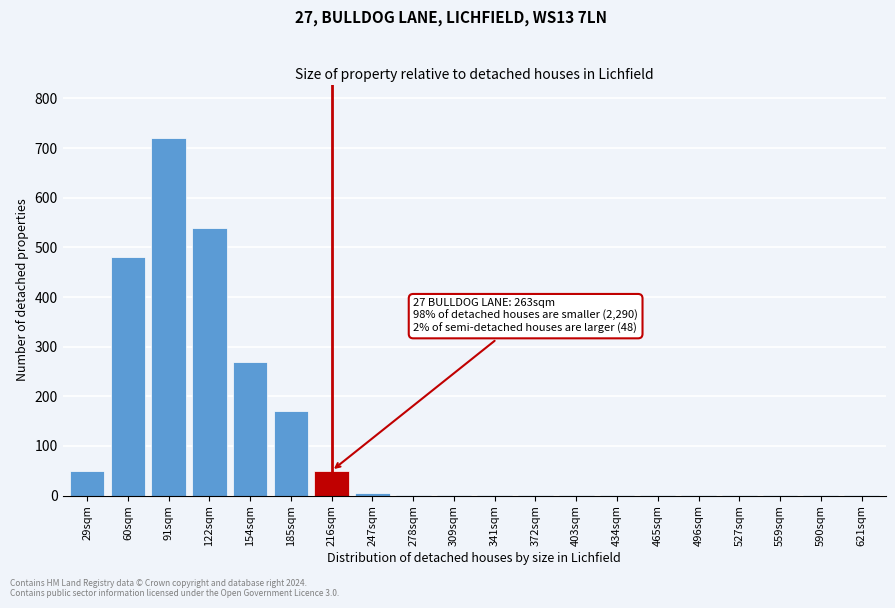

True or false: the data shows 1 at 434sqm.

True